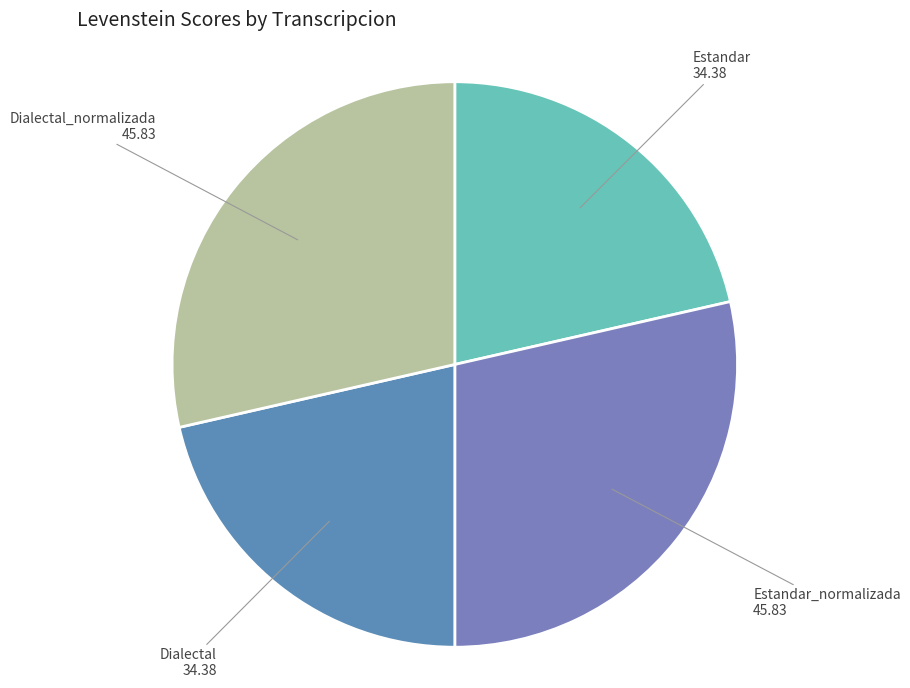

Is it true that Estandar_normalizada is 37% of the pie?

False